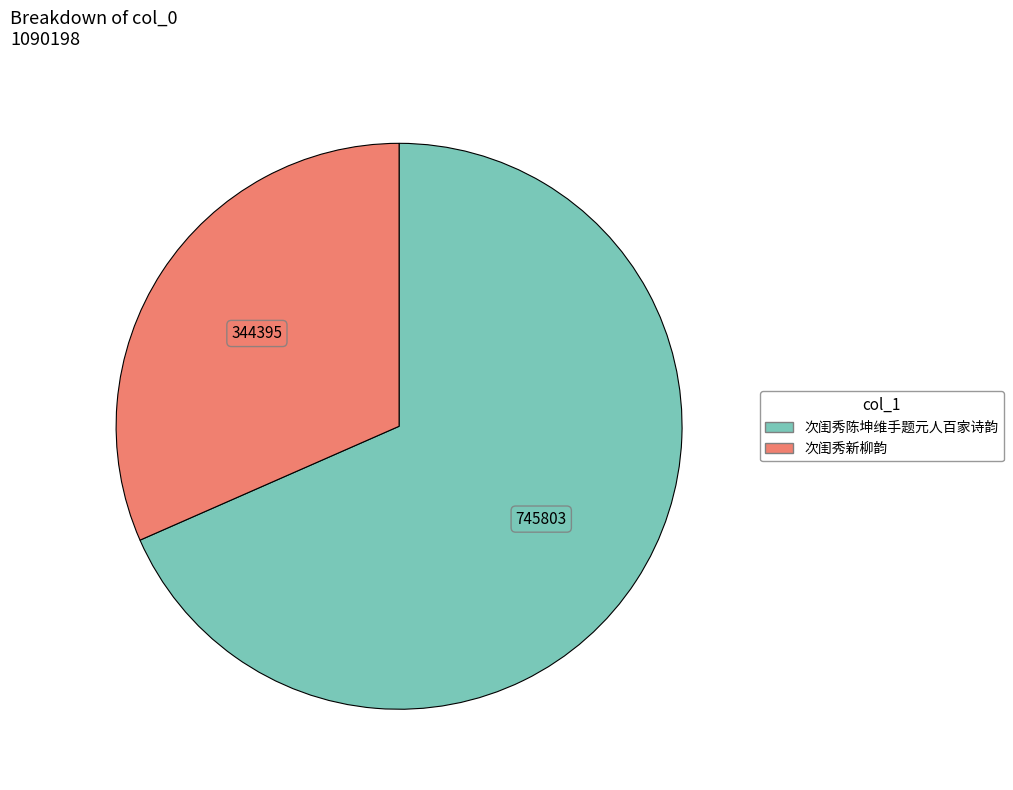

Combined, do 次闺秀新柳韵 and 次闺秀陈坤维手题元人百家诗韵 account for over 50%?

Yes